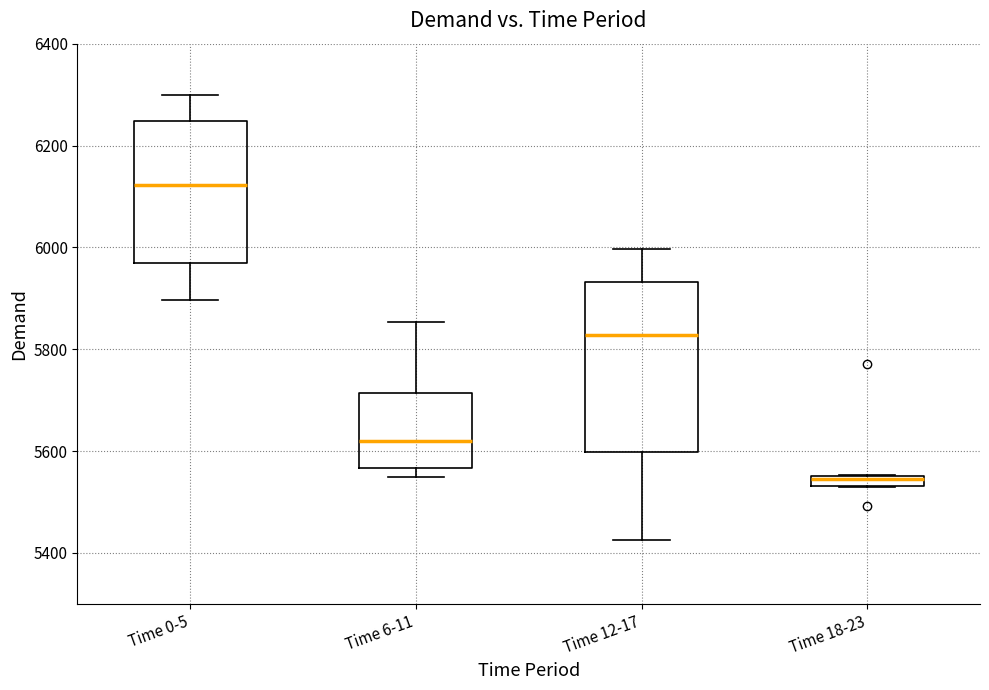

Where does the lower whisker of the box for Time 12-17 end on the y-axis? The values are not printed on the chart, so give them approximately, as read against the axis.

5420